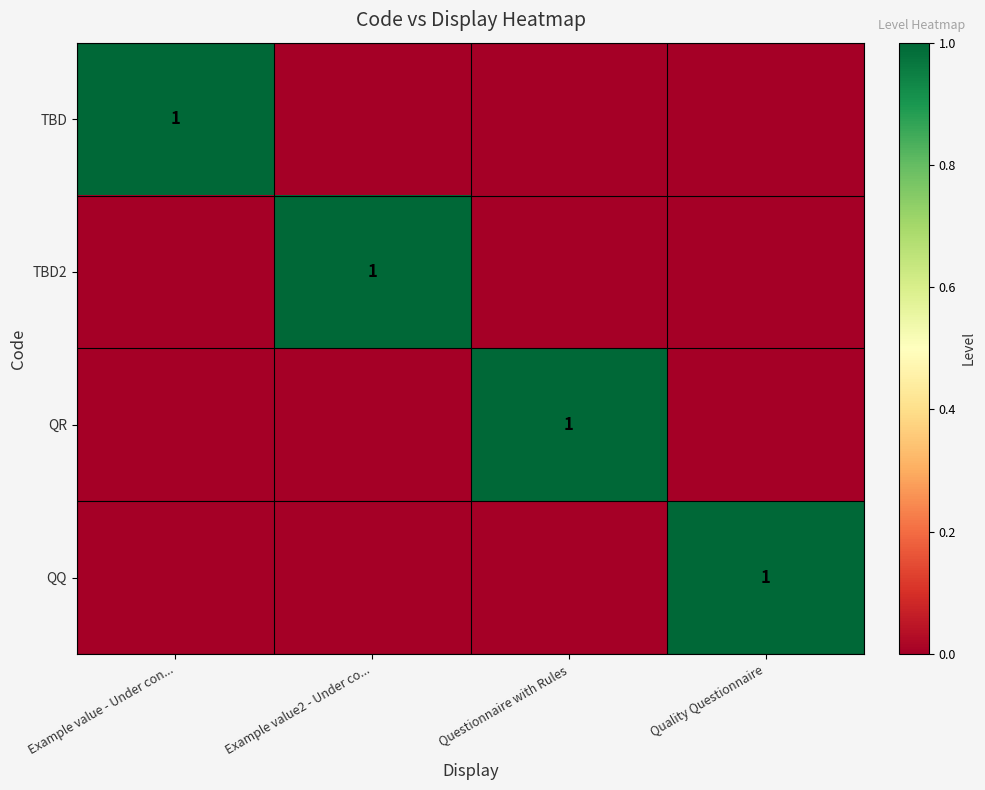

True or false: TBD has a value of 1 at Example value - Under con....

True